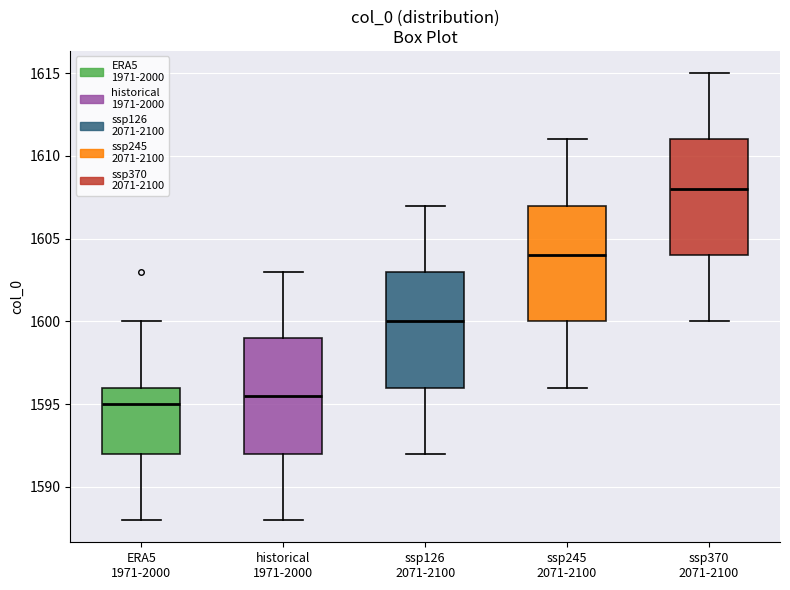

Reading left to right, read every box against the y-axis: the position of its median line, the range the box covers, and the ends of its whiskers. The values are not printed on the chart, so give them approximately, as read against the axis.

ERA5 1971-2000: median 1595.0, box 1592.0 to 1596.0, whiskers 1588.0 to 1600.0
historical 1971-2000: median 1595.5, box 1592.0 to 1599.0, whiskers 1588.0 to 1603.0
ssp126 2071-2100: median 1600.0, box 1596.0 to 1603.0, whiskers 1592.0 to 1607.0
ssp245 2071-2100: median 1604.0, box 1600.0 to 1607.0, whiskers 1596.0 to 1611.0
ssp370 2071-2100: median 1608.0, box 1604.0 to 1611.0, whiskers 1600.0 to 1615.0